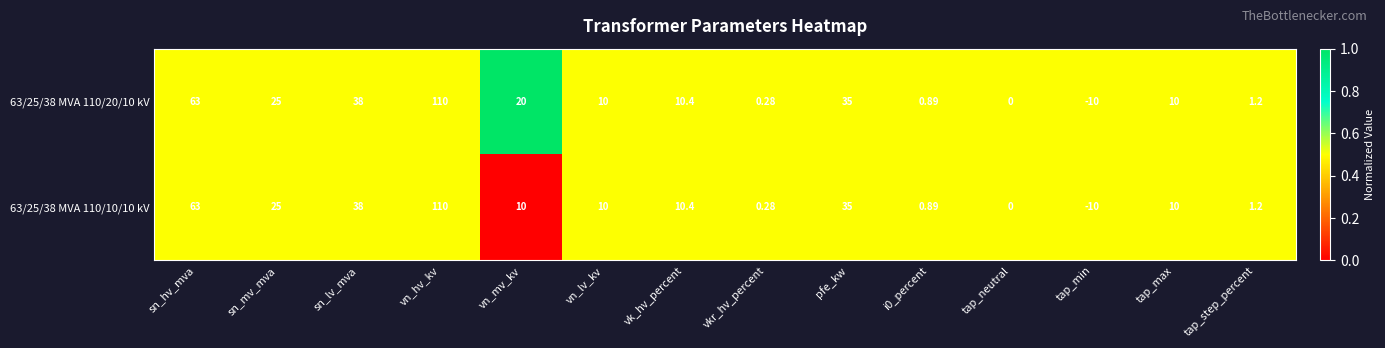

At which label does 63/25/38 MVA 110/20/10 kV reach its minimum?

tap_min